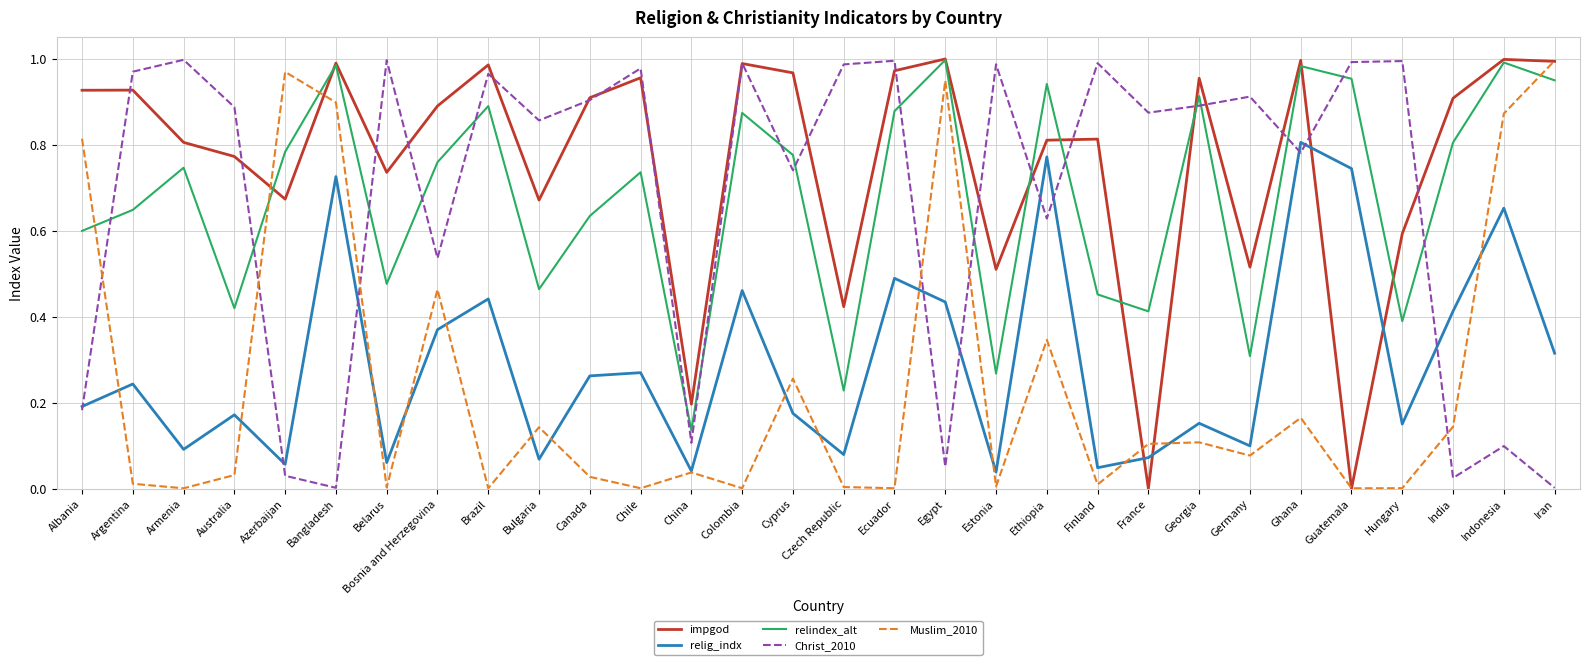

In Muslim_2010, how many points are lower than both neighbors (excluding endpoints)?

10